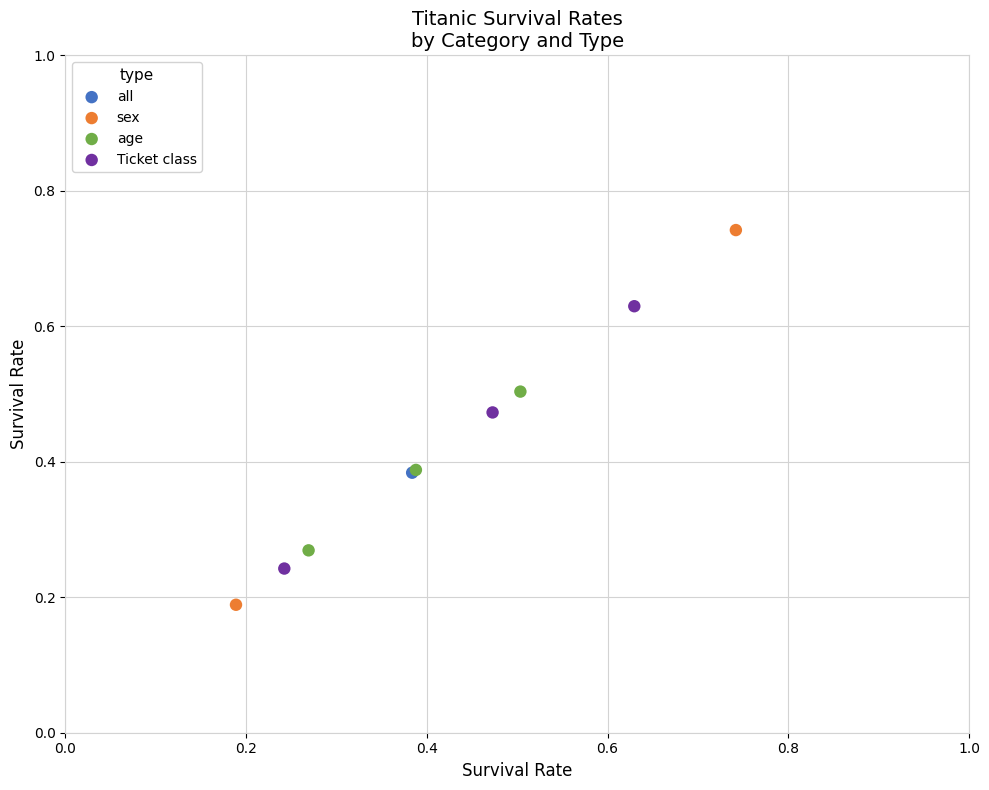

What are all the series names shown in the legend?

all, sex, age, Ticket class